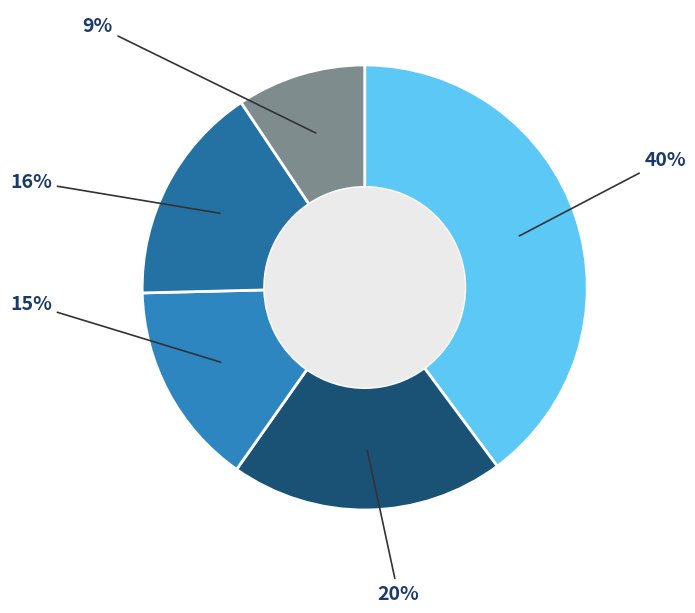

How many slices are in this pie chart?

5